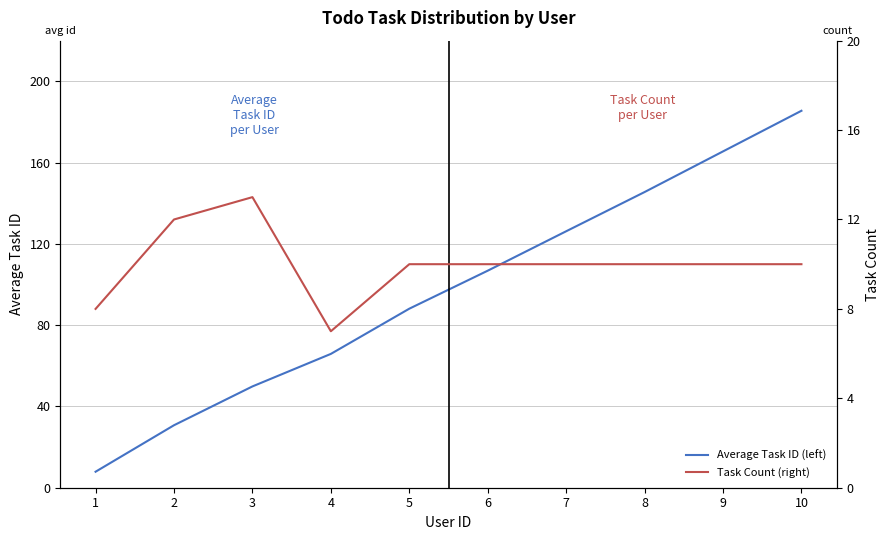

How many series are shown in this chart?

2